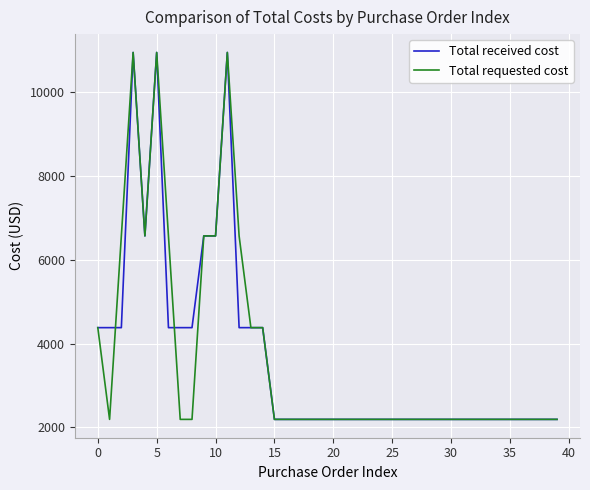

What is the maximum value for Total requested cost?

10950